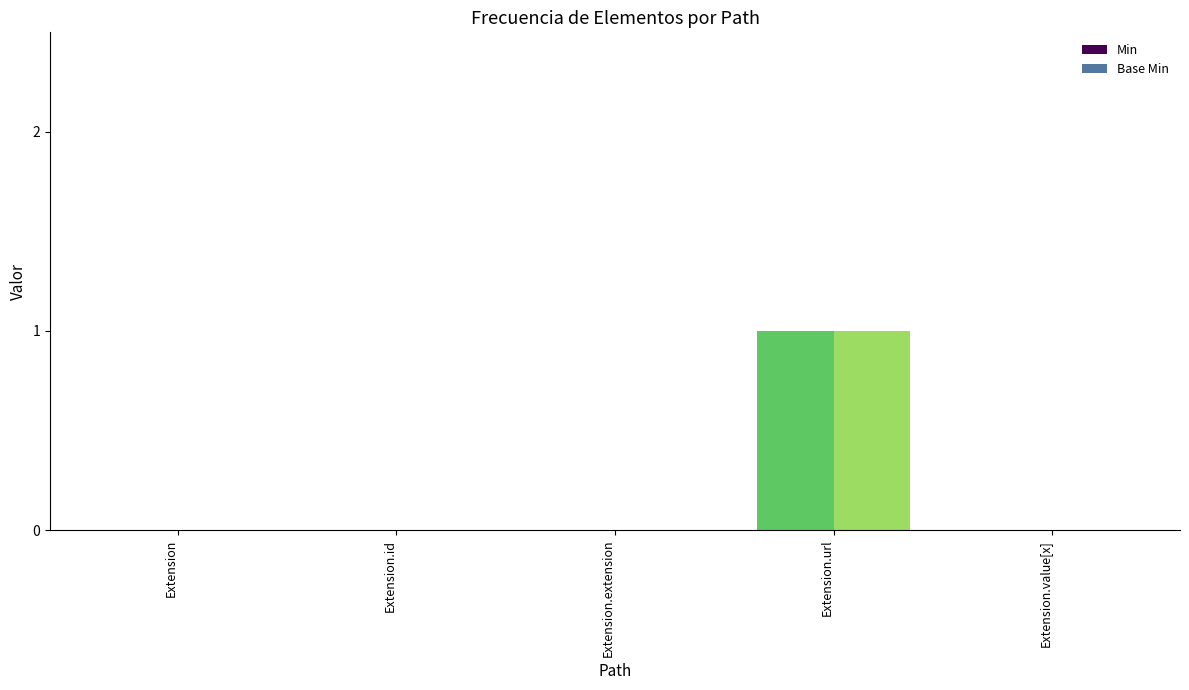

What is the difference between the Min values at Extension.url and Extension.extension?

1